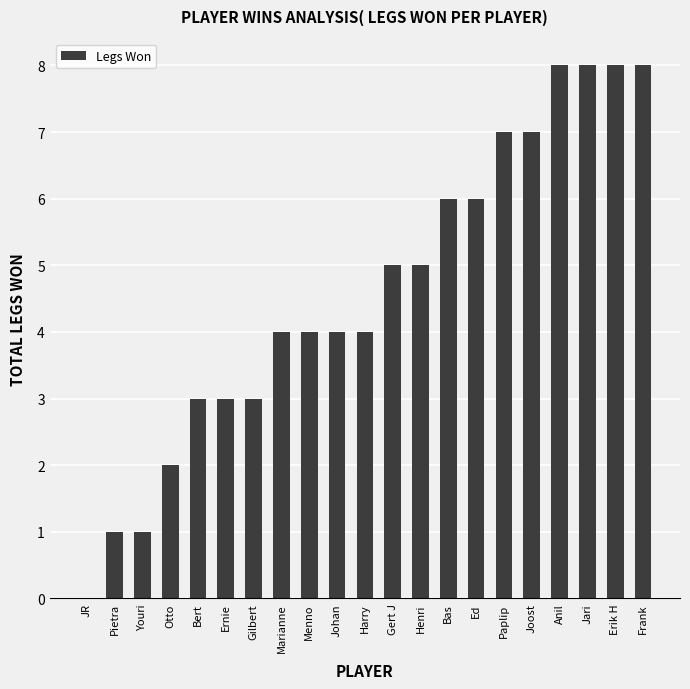

What is the change in value from Henri to Joost?

+2